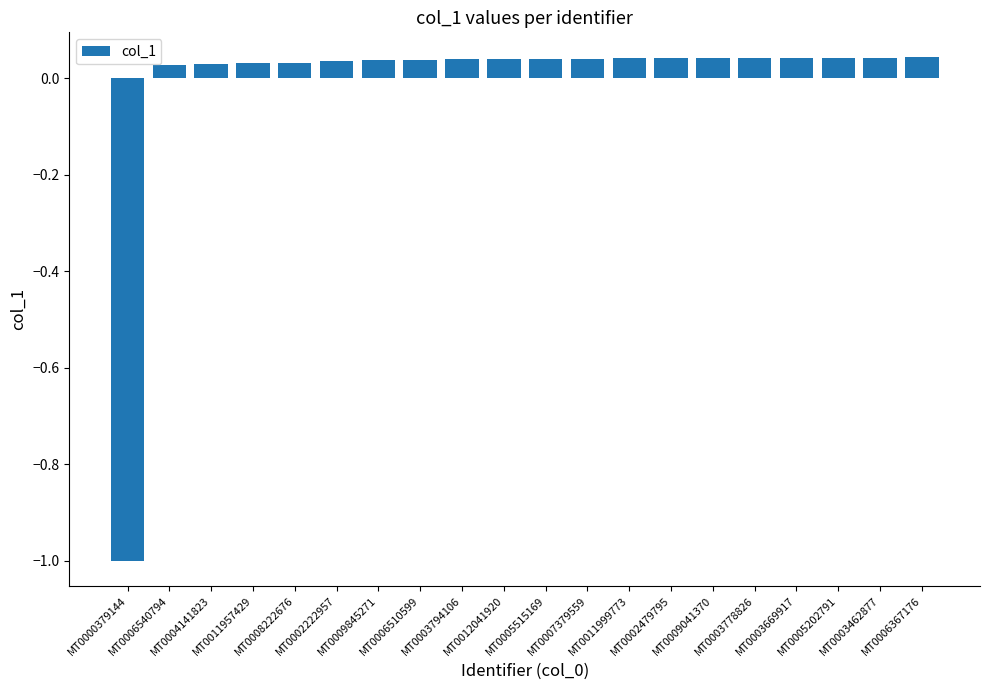

How many series are shown in this chart?

1